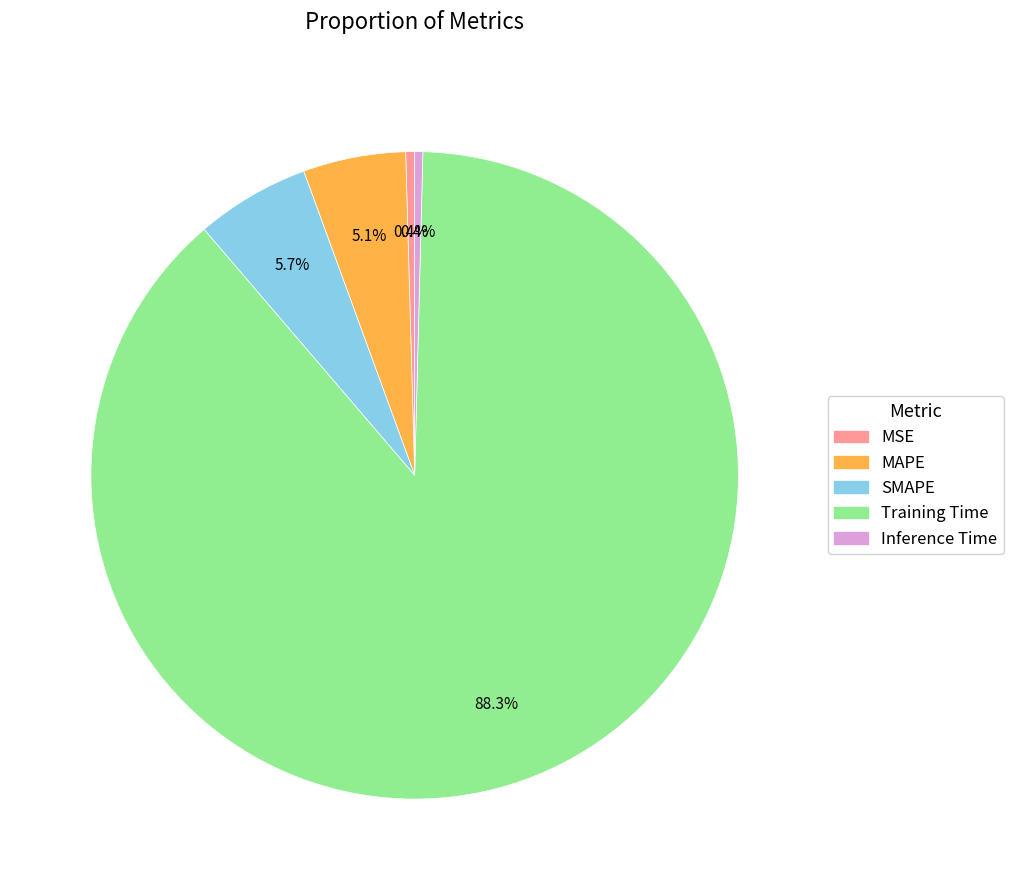

Which category accounts for the majority?

Training Time